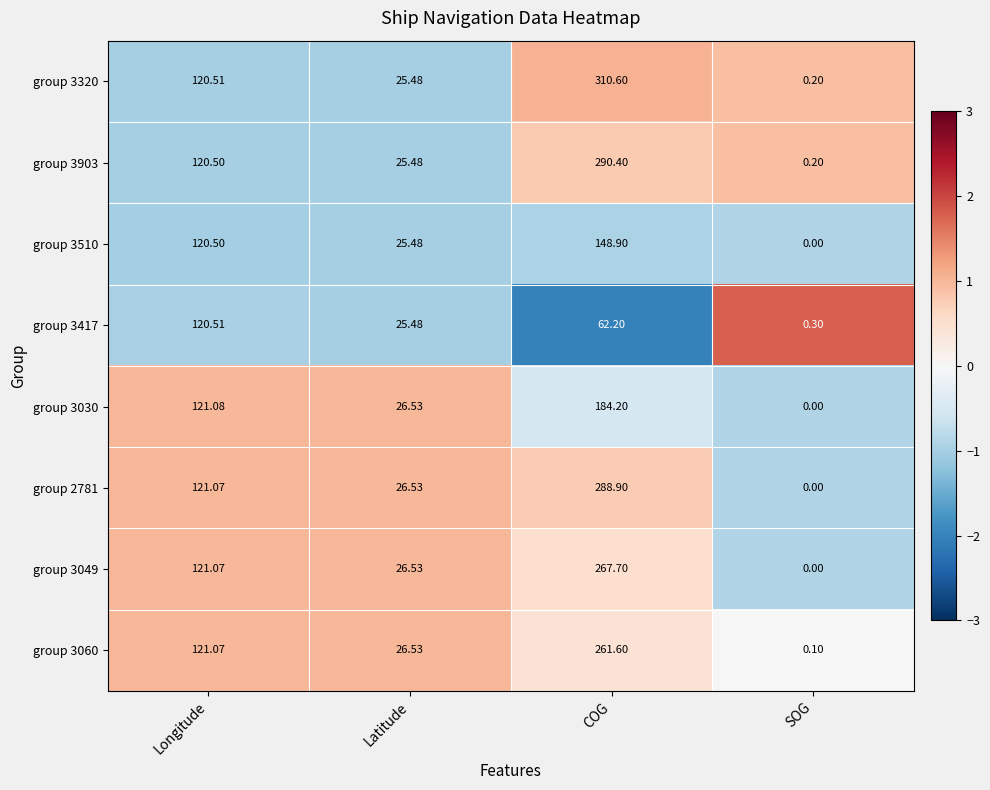

Which series has the largest range (max minus min)?

group 3320